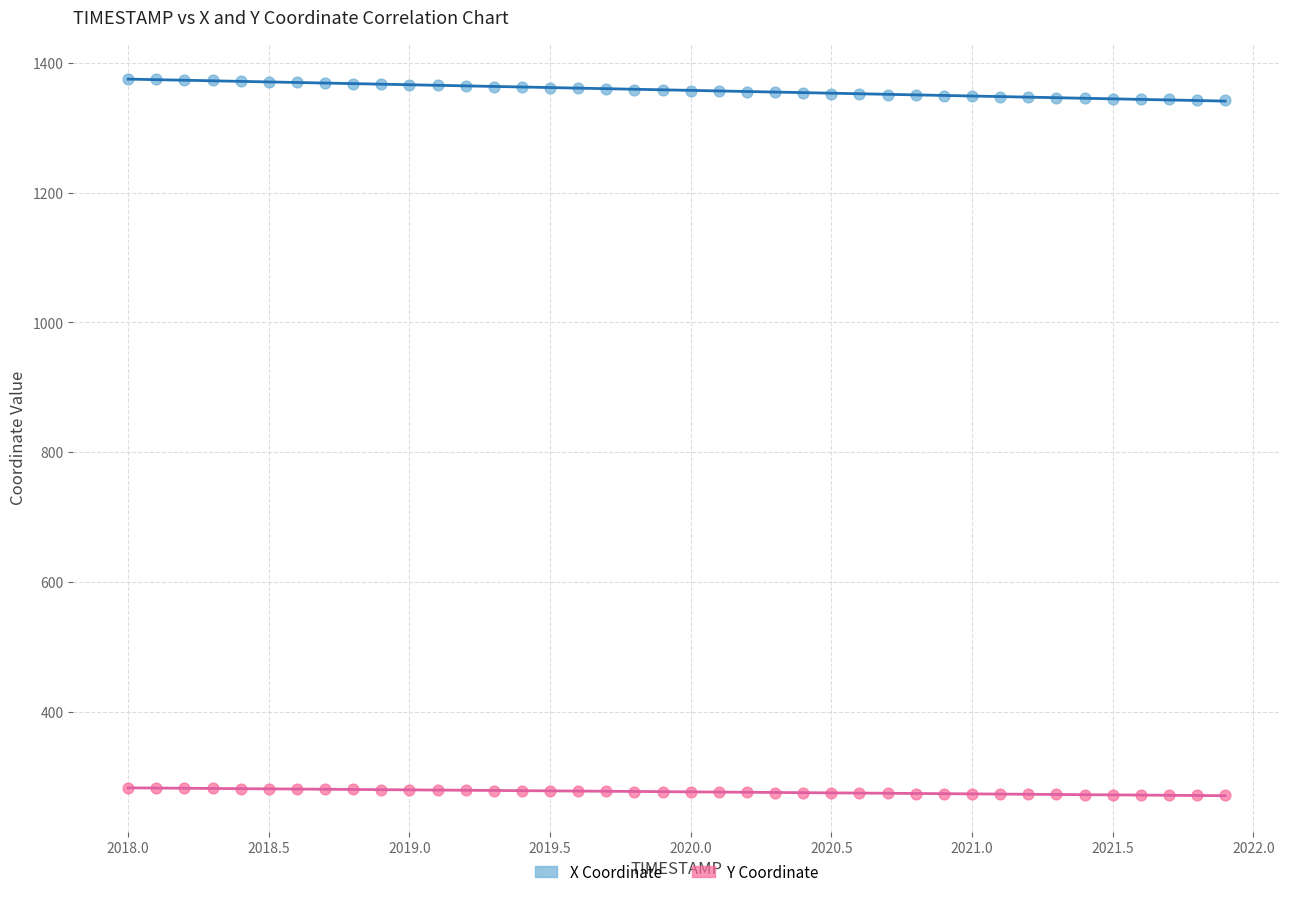

Which series has the widest spread of Y values?

X Coordinate